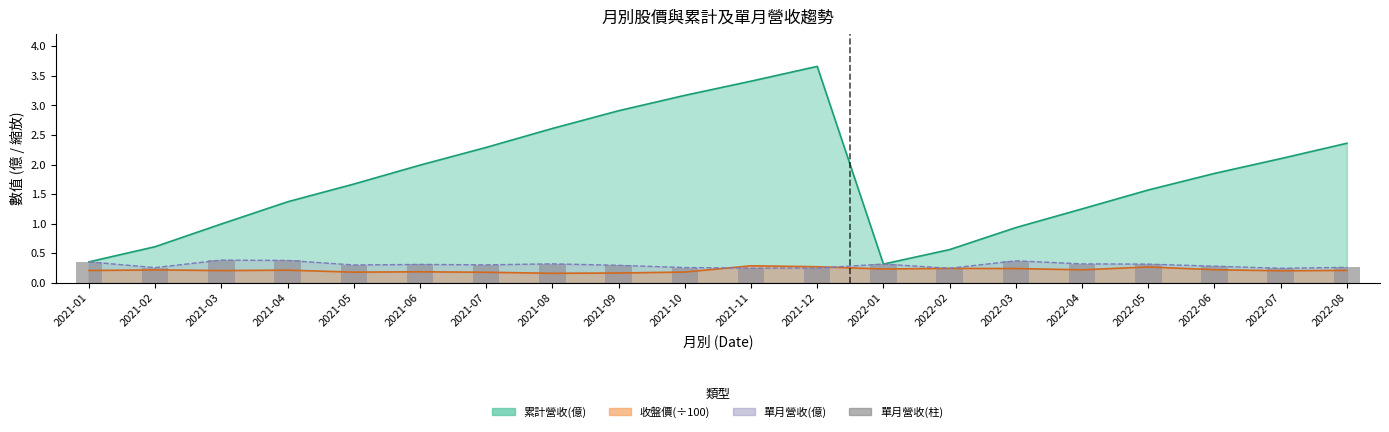

Which category has the highest value across all series?

2021-03